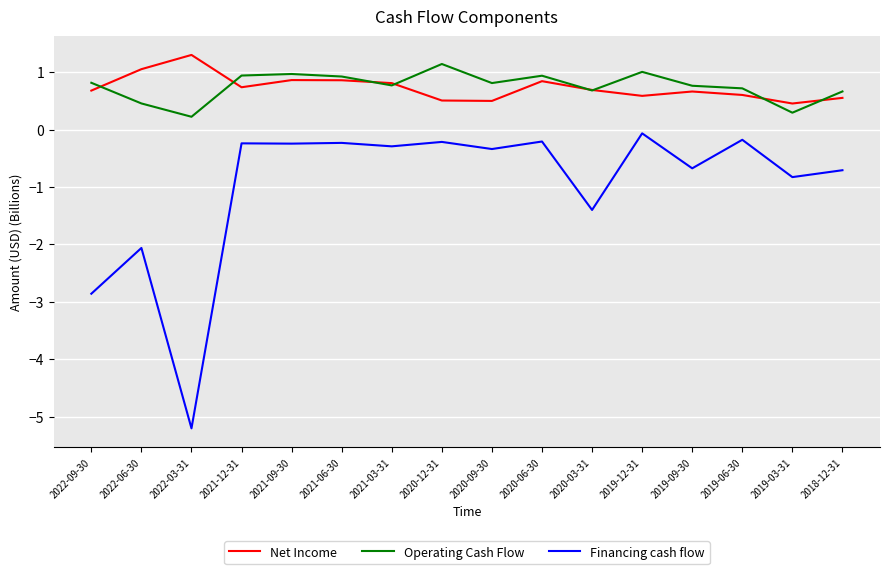

What are all the series names shown in the legend?

Net Income, Operating Cash Flow, Financing cash flow